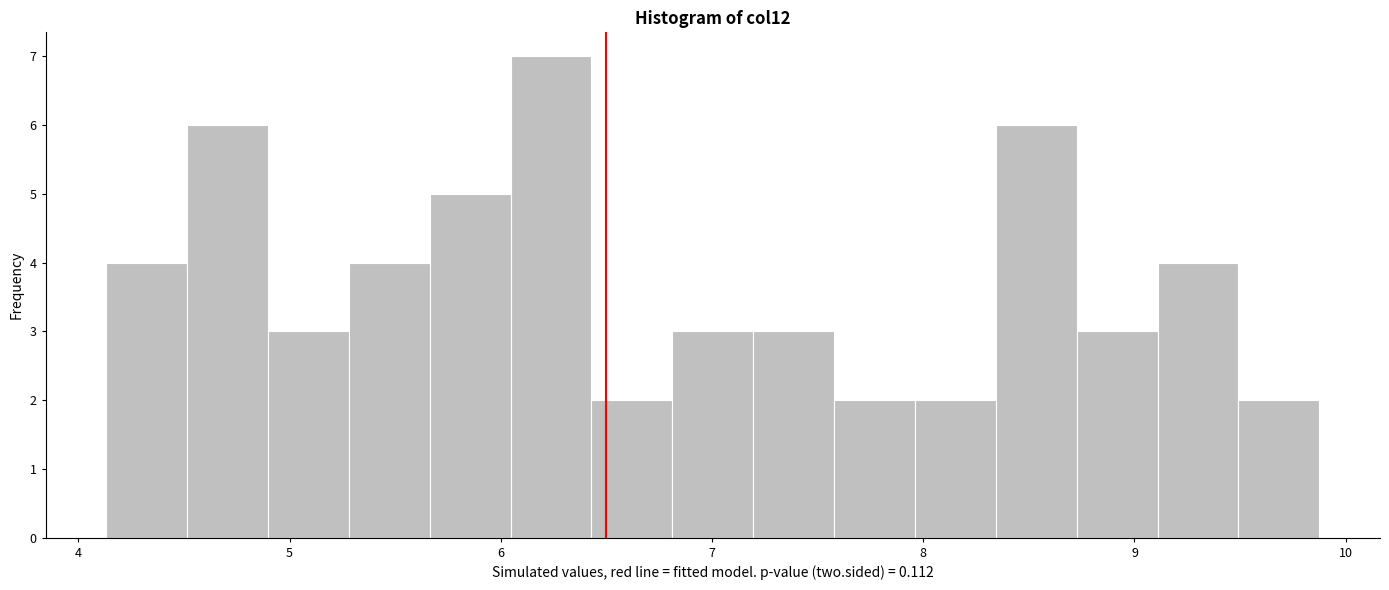

Read against the x-axis, roughly where is the centre of the tallest bar?

6.2